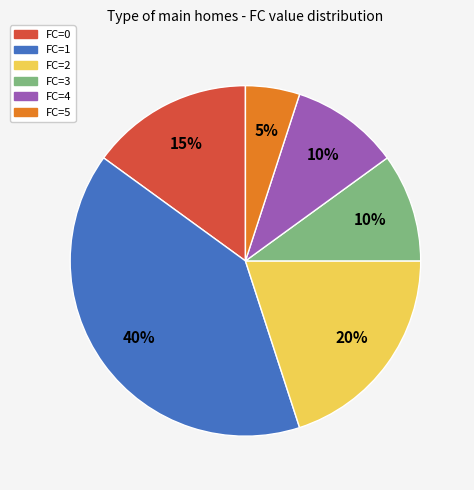

To the nearest percent, what is the combined percentage of FC=2 and FC=5?

25%